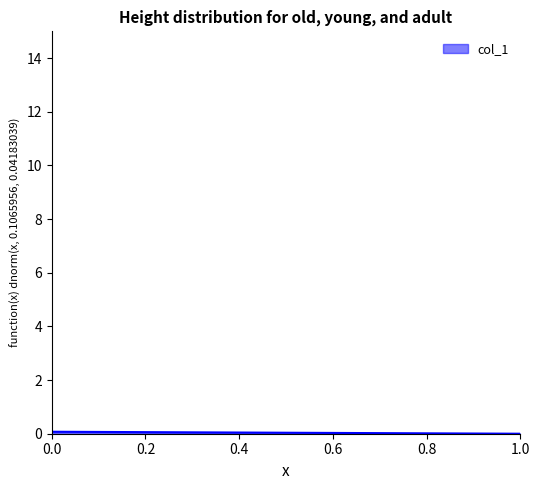

How many lines are shown in the chart?

1